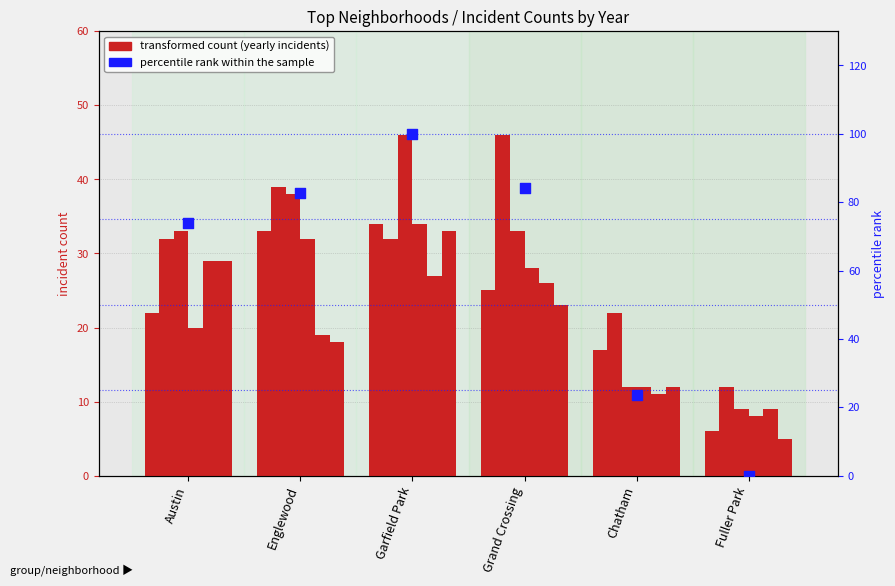

Which has a higher value, Fuller Park or Austin?

Austin